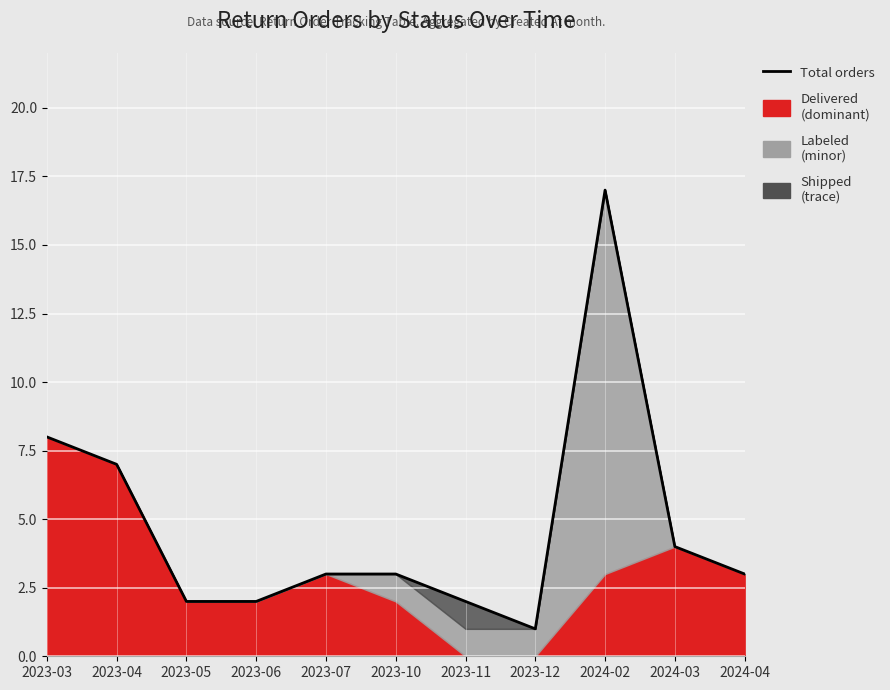

Where does the data first go above 3?

2023-03